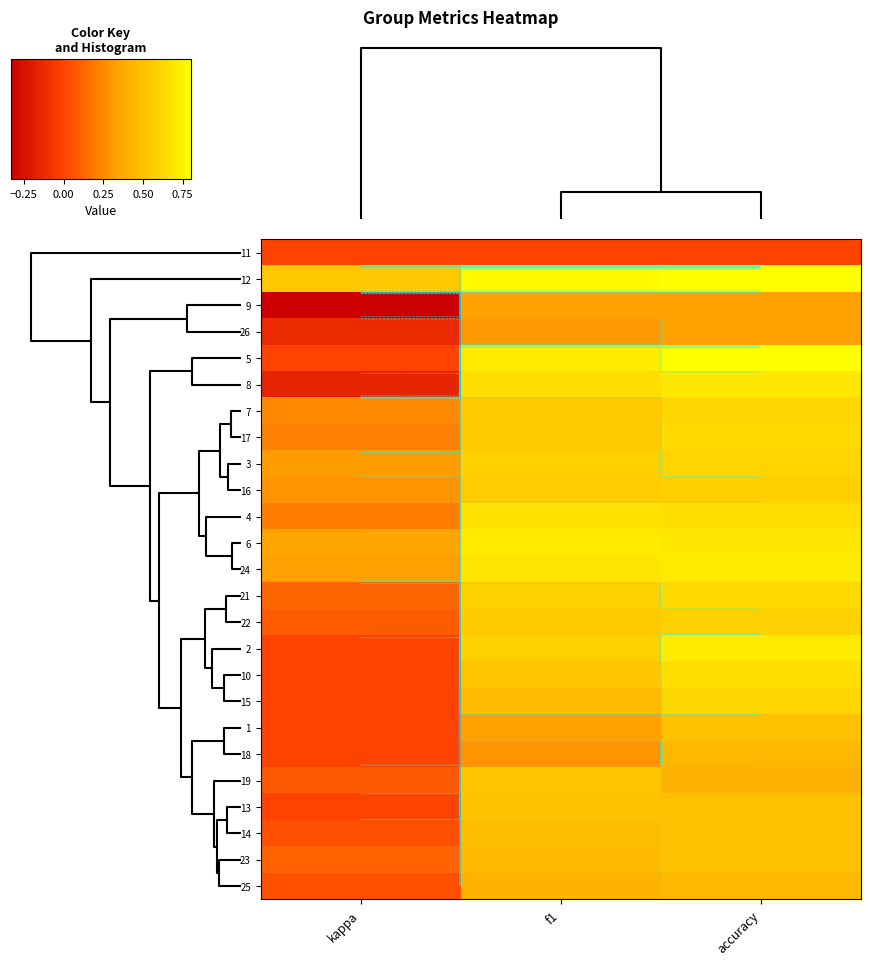

True or false: 26 has a value of 0.1 at f1.

False